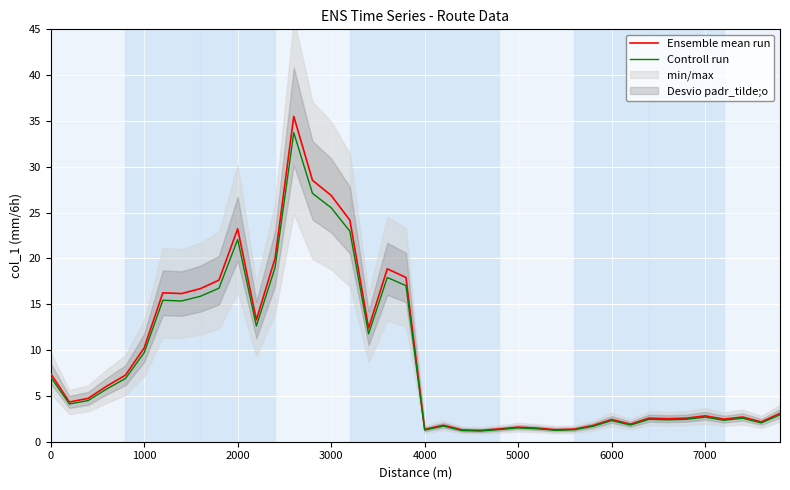

What is the minimum value for Controll run?

1.2